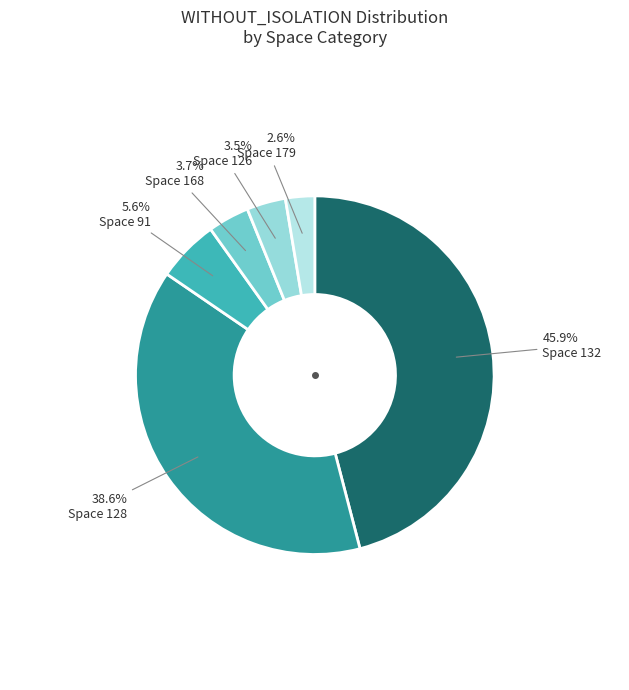

How many slices are in this pie chart?

6